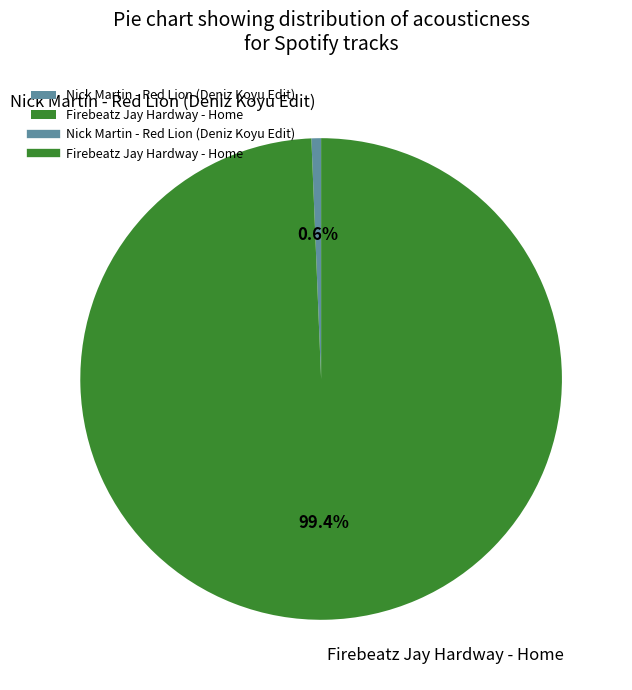

Which category accounts for the majority?

Firebeatz Jay Hardway - Home